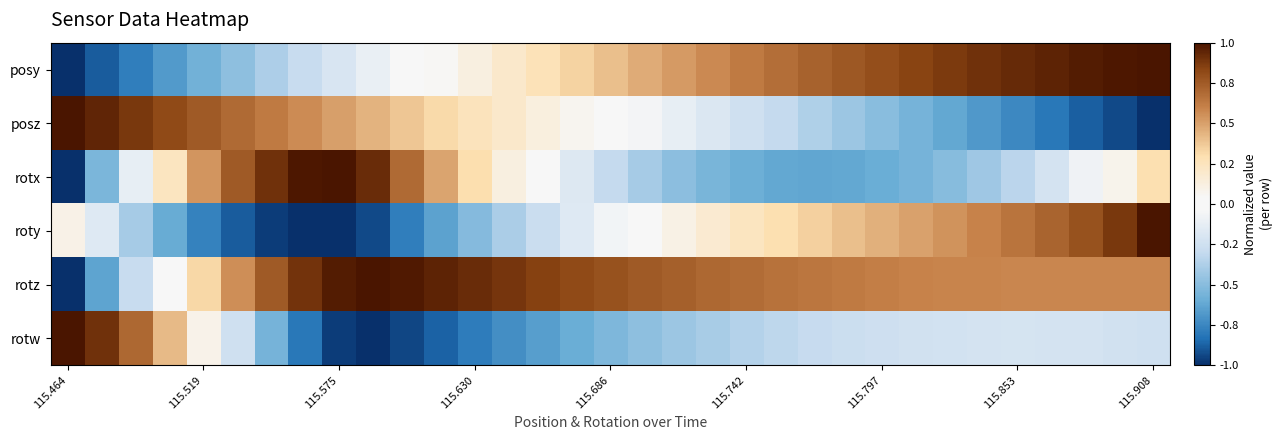

Which label corresponds to the smallest value in the chart?

115.464